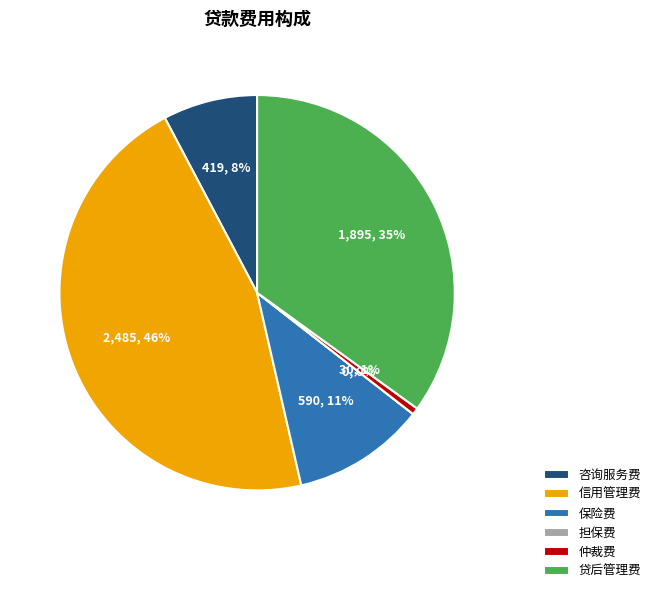

What is the largest slice in the pie chart?

信用管理费